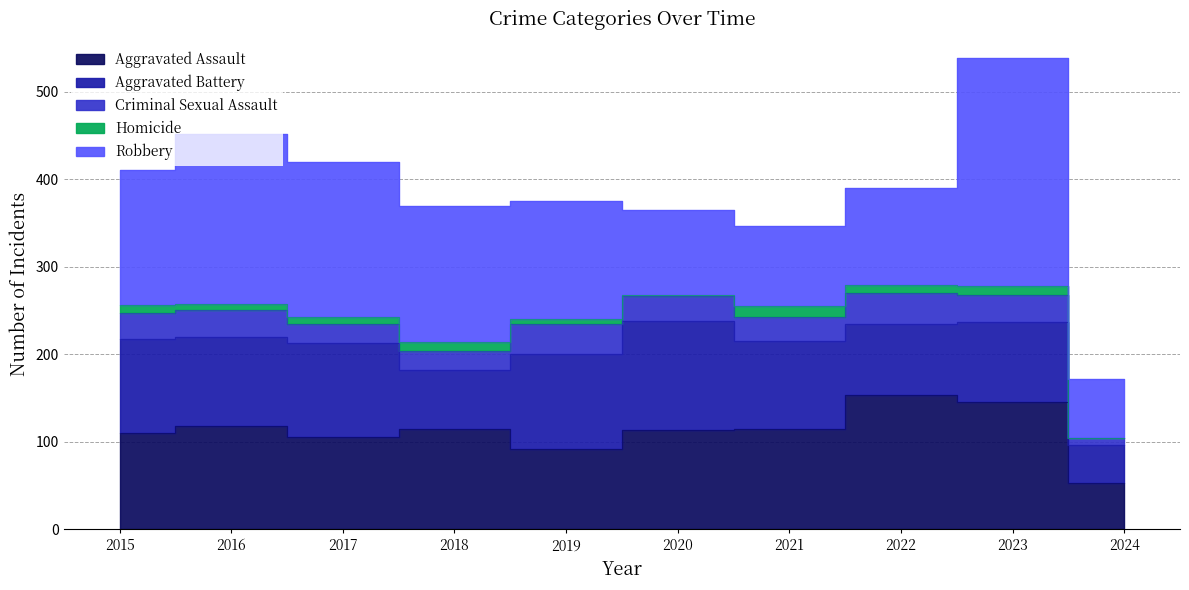

Is the value of Criminal Sexual Assault at 2023 greater than the value of Robbery at 2023?

No